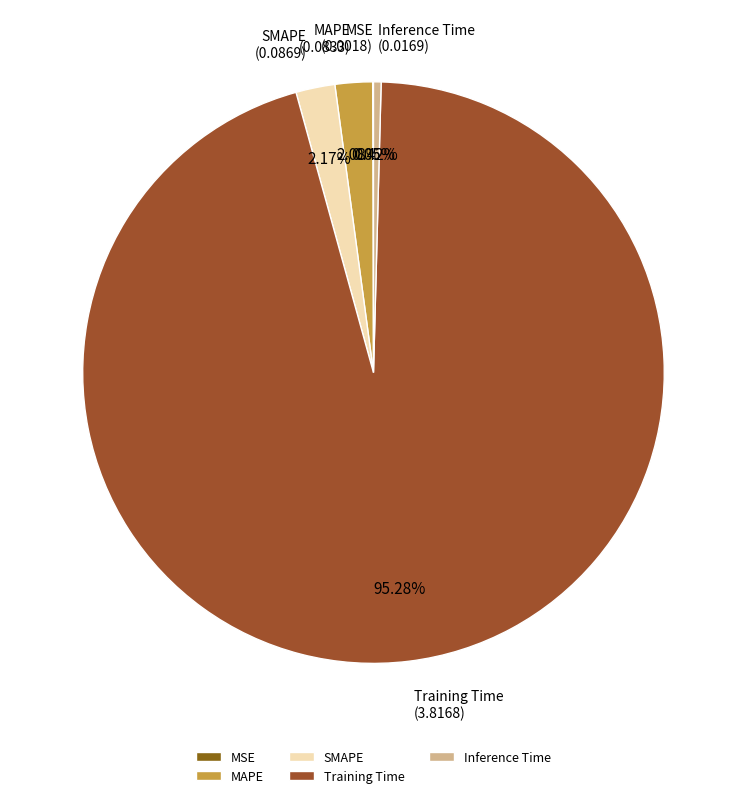

True or false: Inference Time accounts for 0% of the total.

True